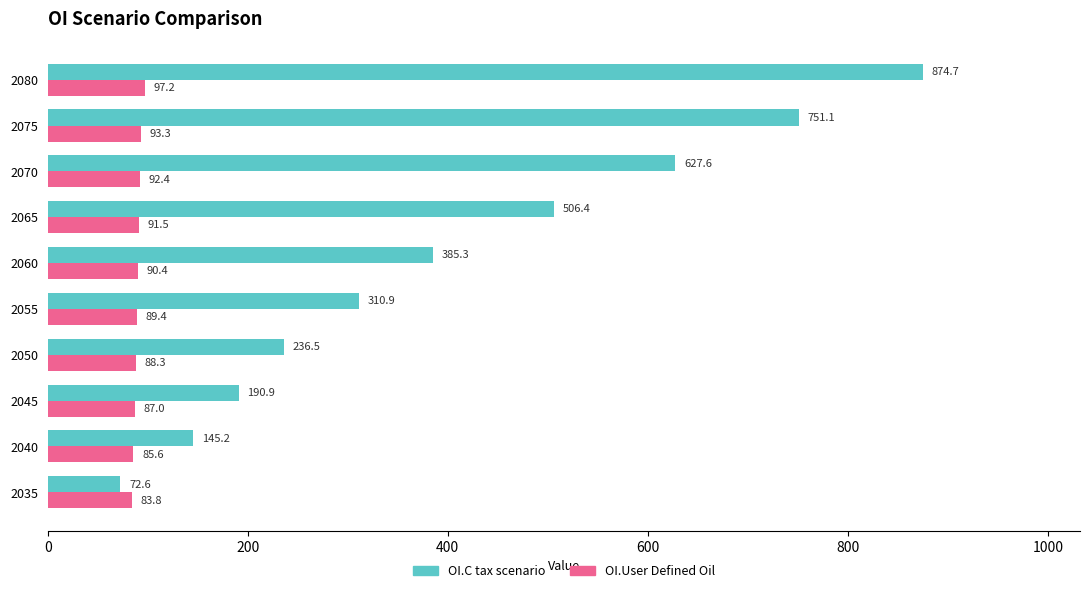

The OI.User Defined Oil series shows 55.0 at 2065. True or false?

False